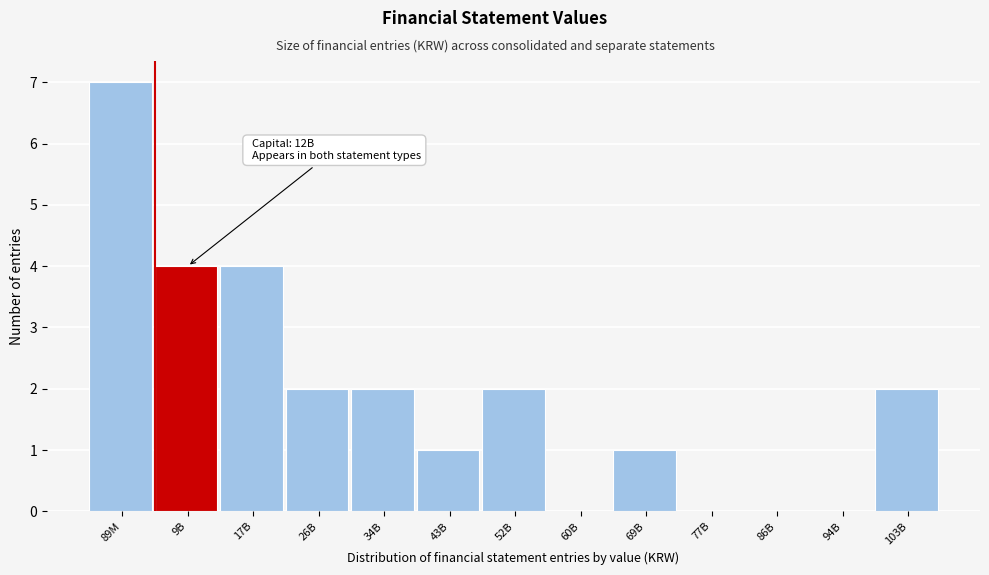

Reading left to right, what are all the values shown in this chart?

89M=7	9B=4	17B=4	26B=2	34B=2	43B=1	52B=2	60B=0	69B=1	77B=0	86B=0	94B=0	103B=2